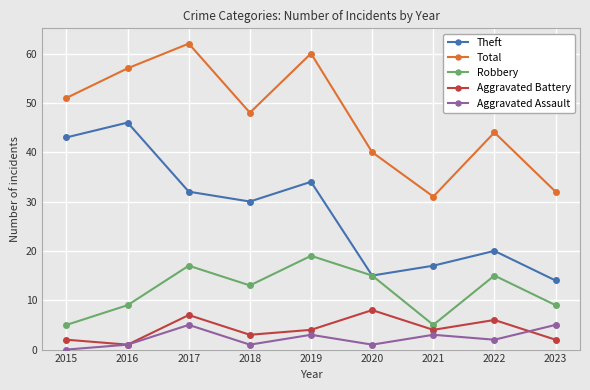

What is the sum of all Robbery values?

107